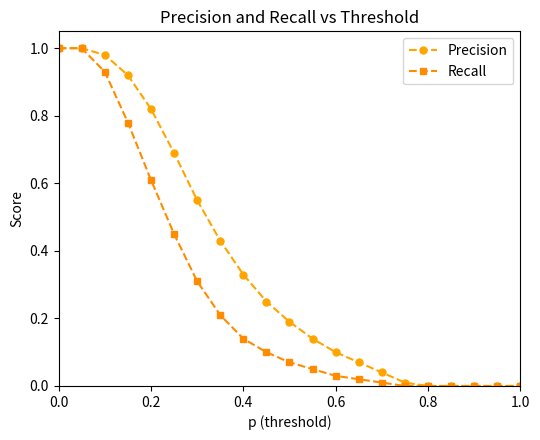

Count the number of categories in the chart.

21